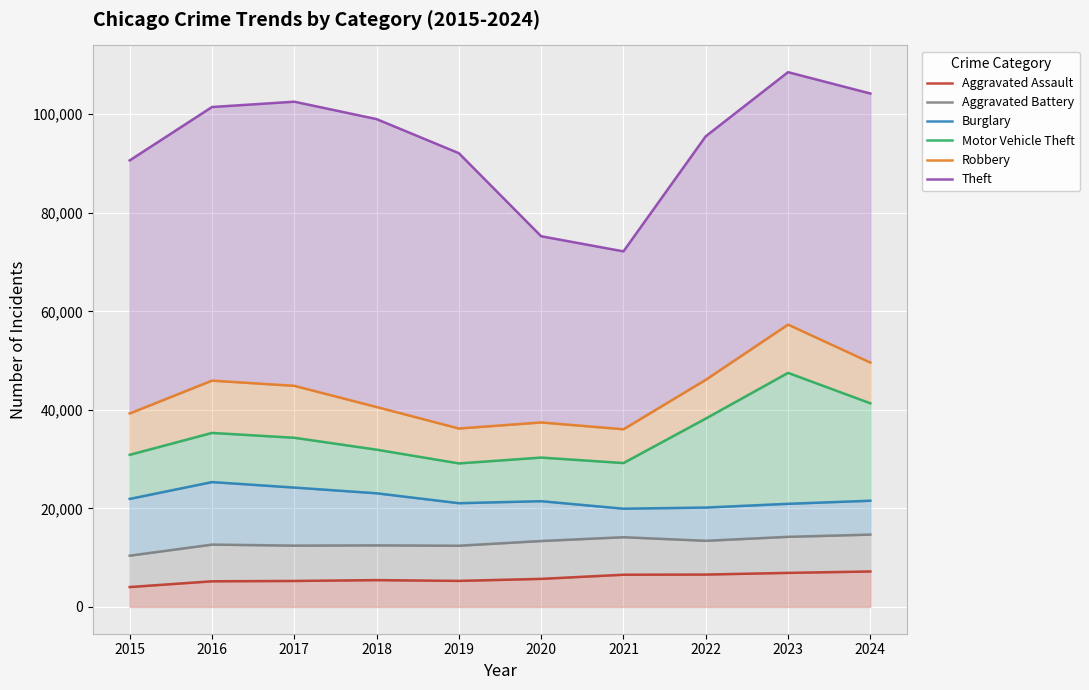

At 2016, list the series in order from largest to smallest.

Theft, Robbery, Motor Vehicle Theft, Burglary, Aggravated Battery, Aggravated Assault